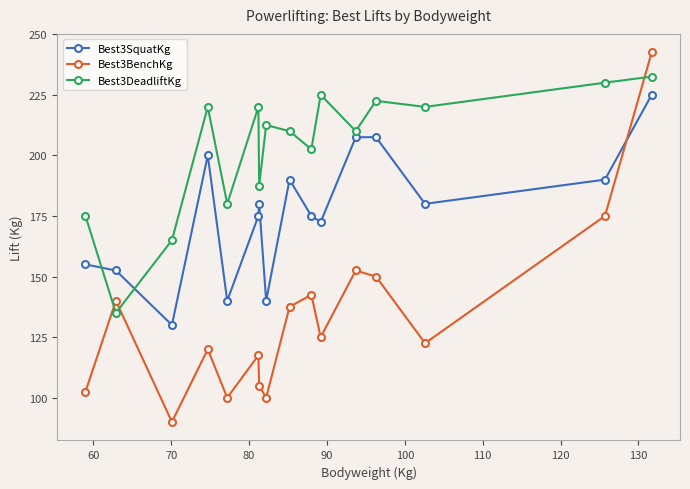

How many series are shown in this chart?

3